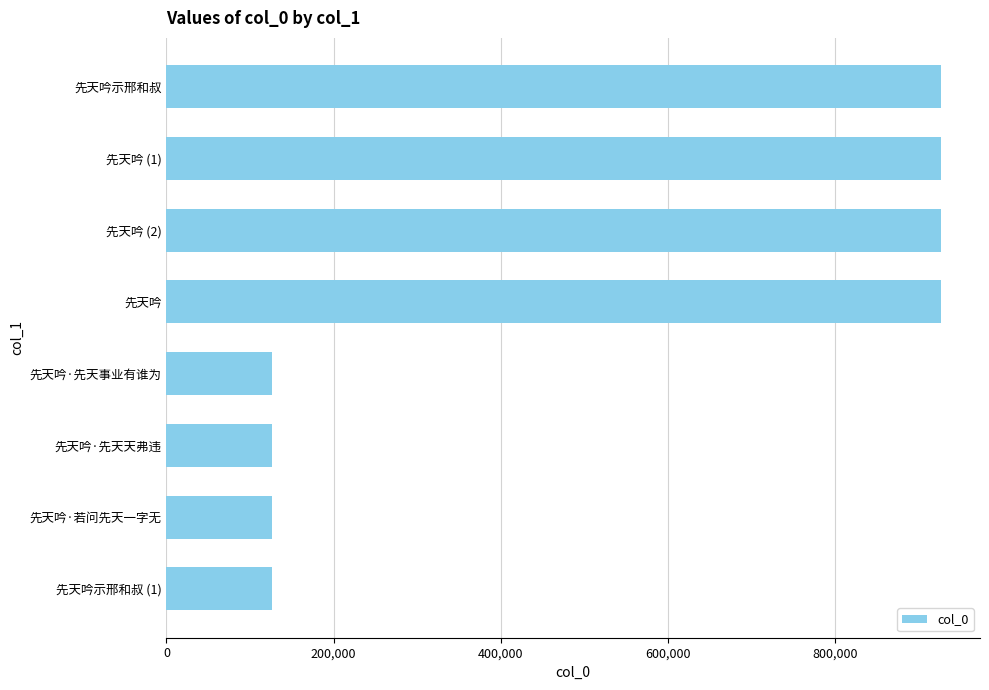

What is the greatest value displayed?

927435